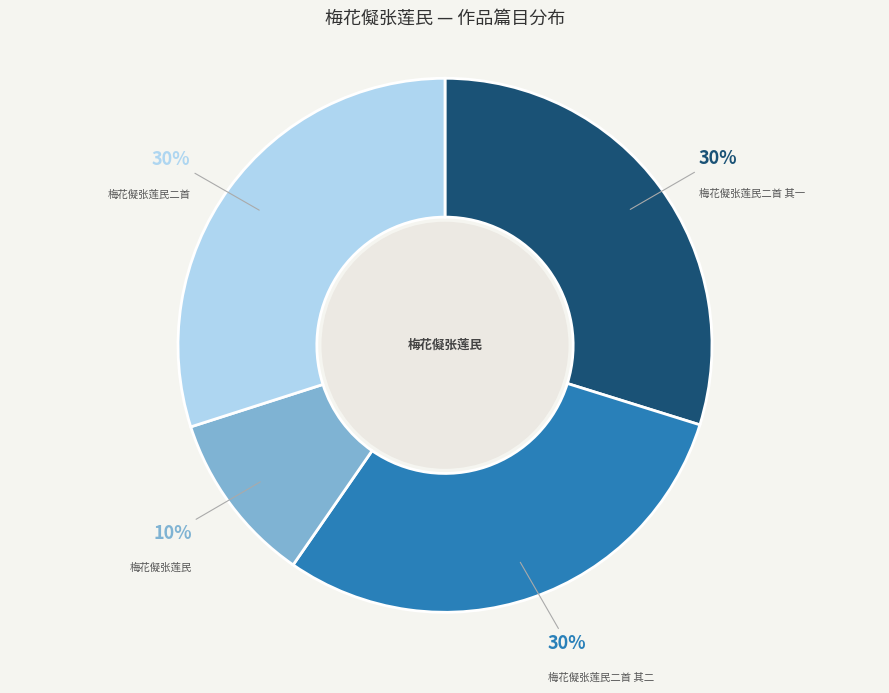

To the nearest percent, what percentage of the pie is 梅花儗张莲民二首 其一?

30%